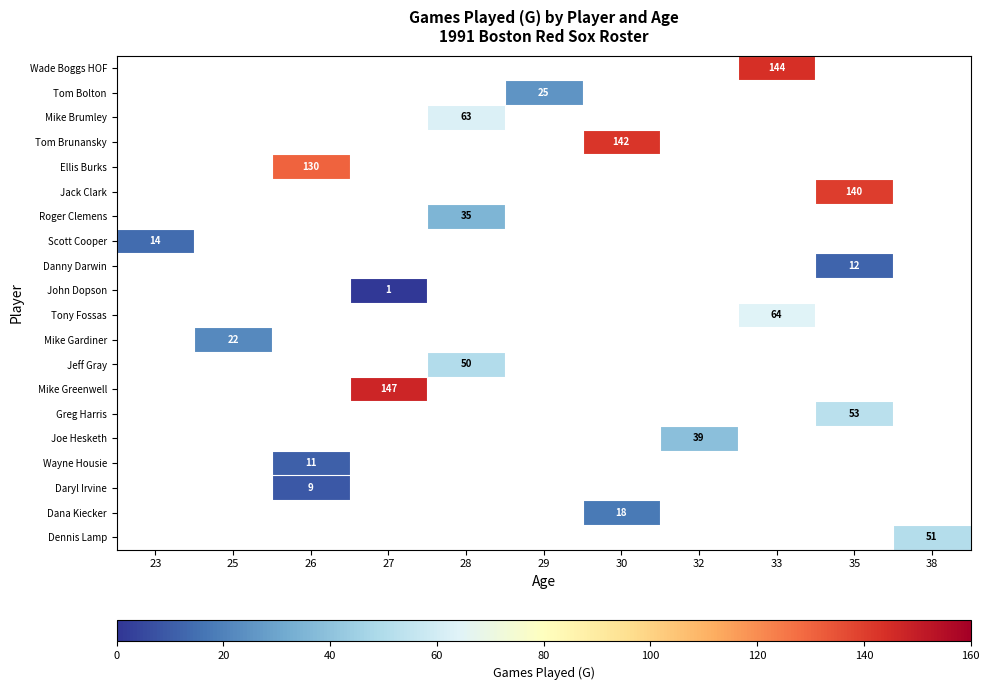

Between 27 and 33, which is larger?

33